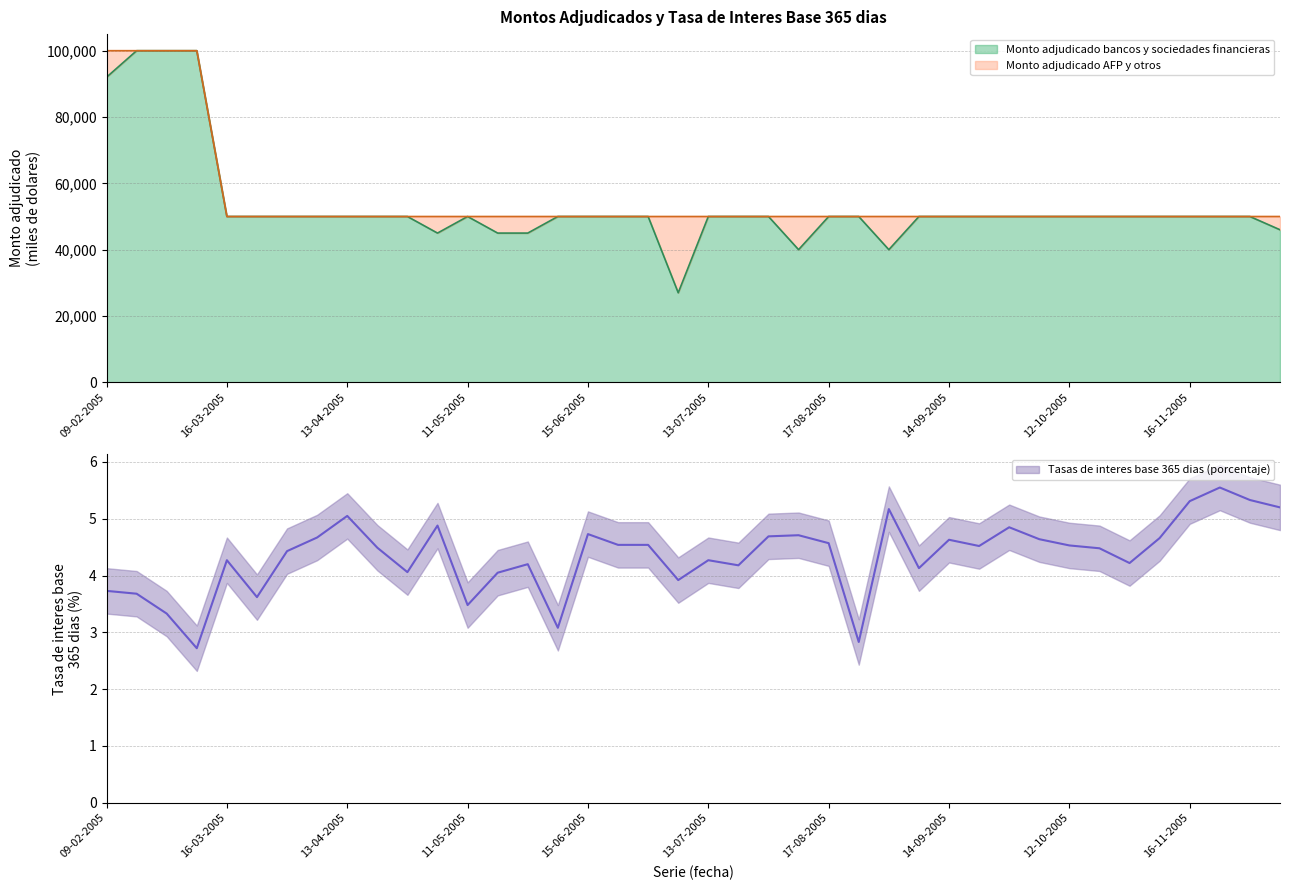

Count the number of categories in the chart.

40